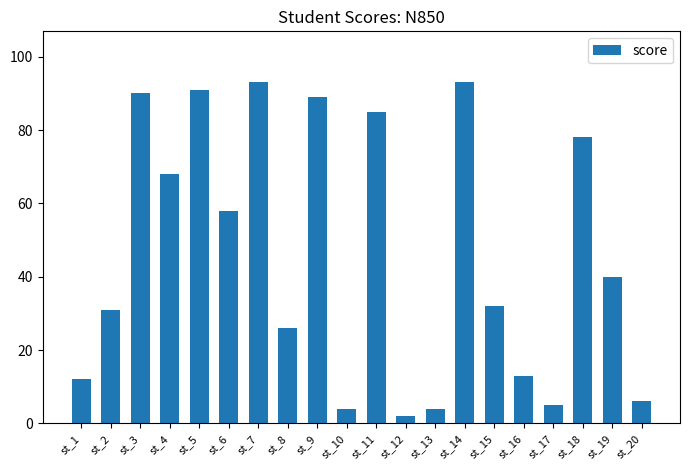

How many categories are shown in the chart?

20